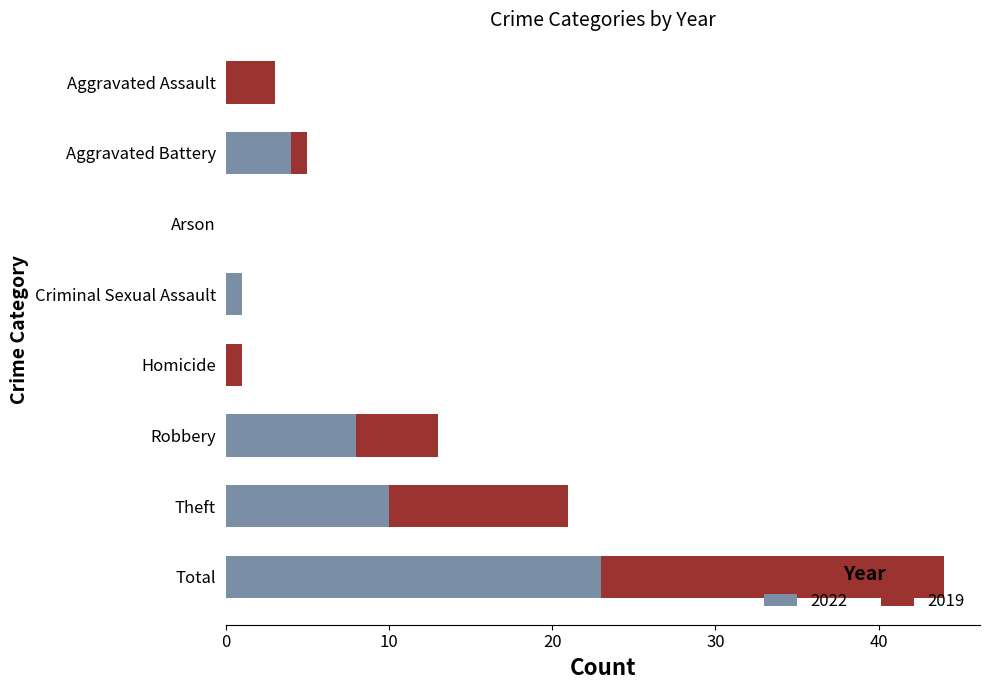

What is the average value of the 2022 series?

6